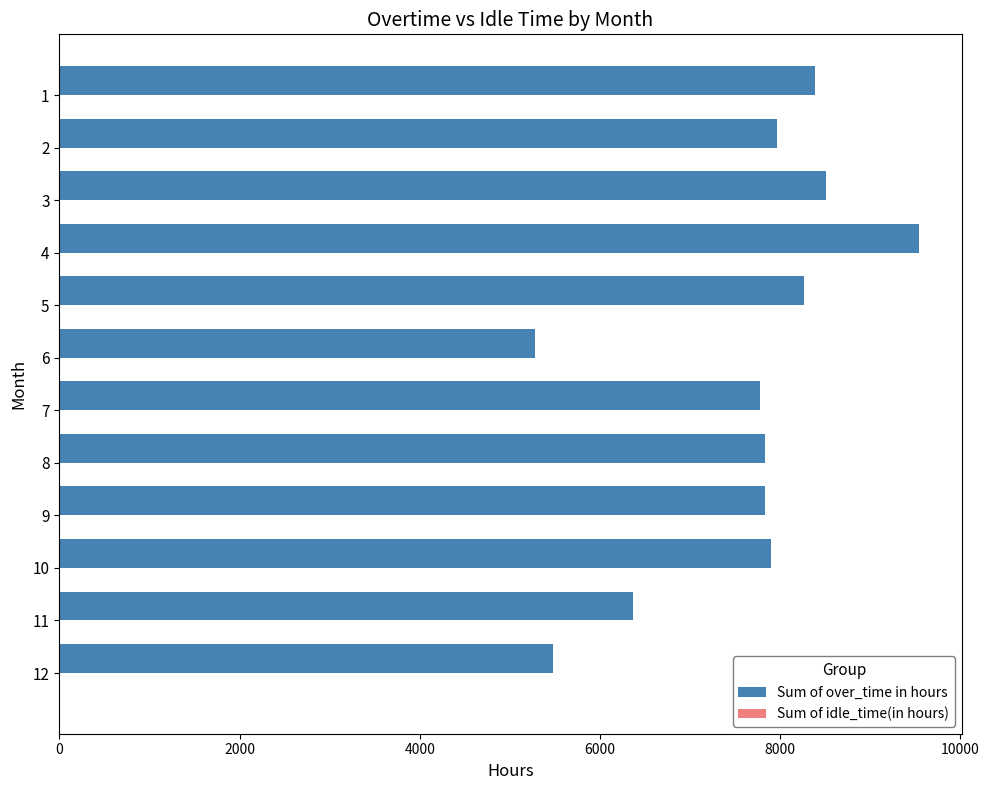

What is the greatest value displayed?

9537.0